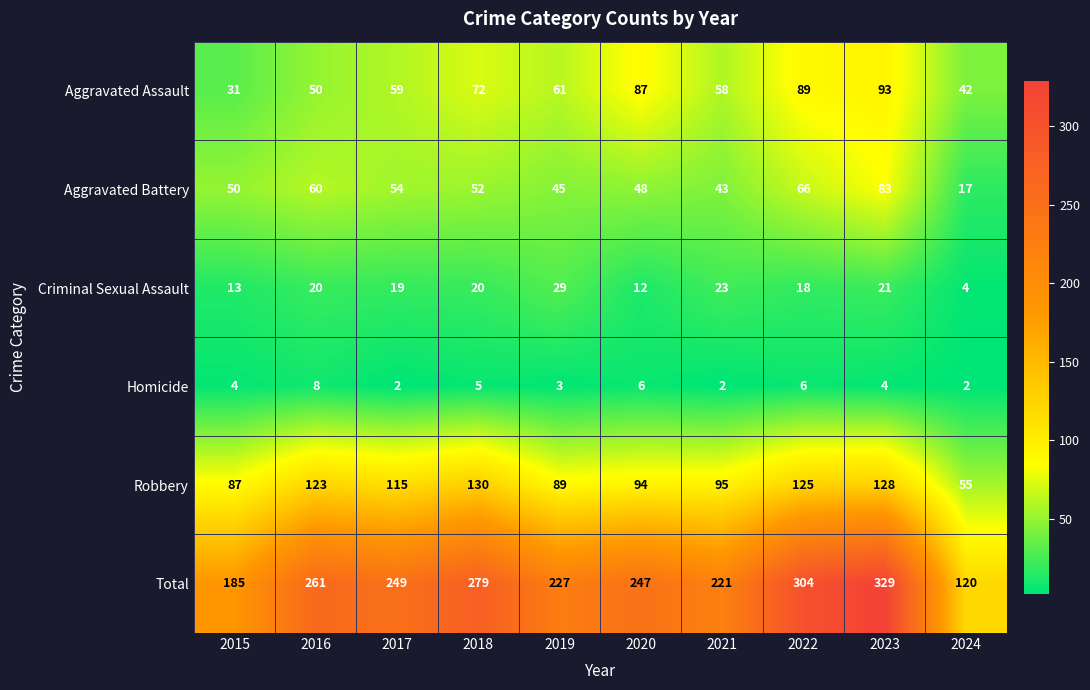

What value does the Robbery series have at 2024, to the nearest 10?

60